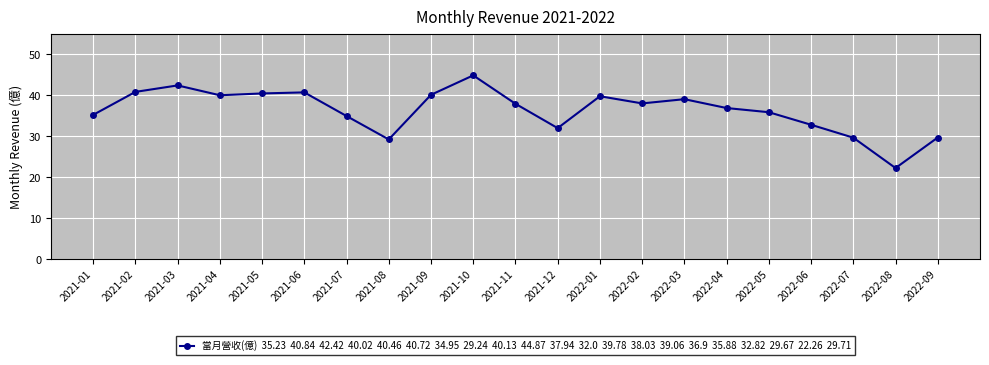

The chart shows a value of 40.0 at 2021-04. True or false?

True